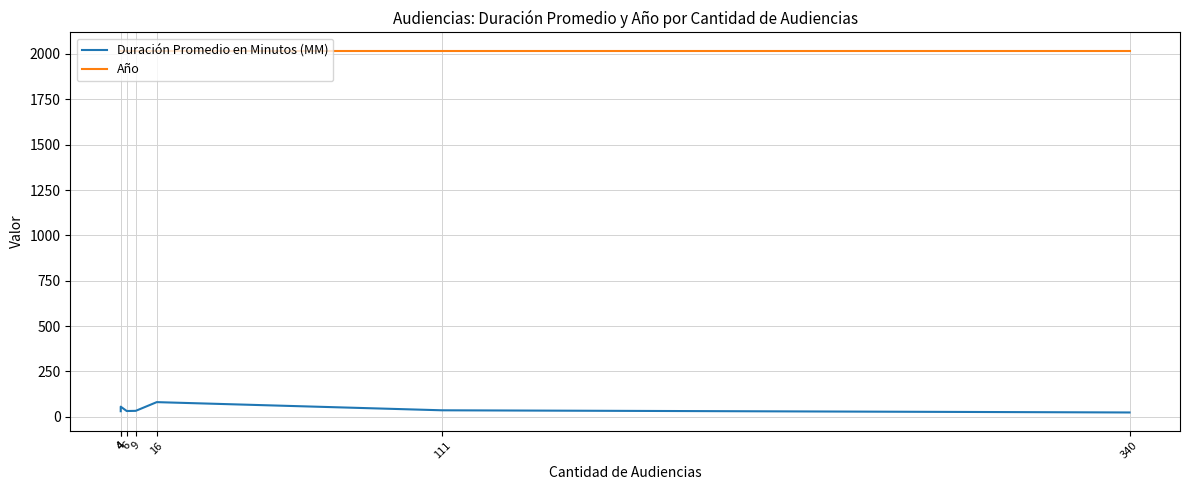

True or false: Año and Duración Promedio en Minutos (MM) intersect in this chart.

False